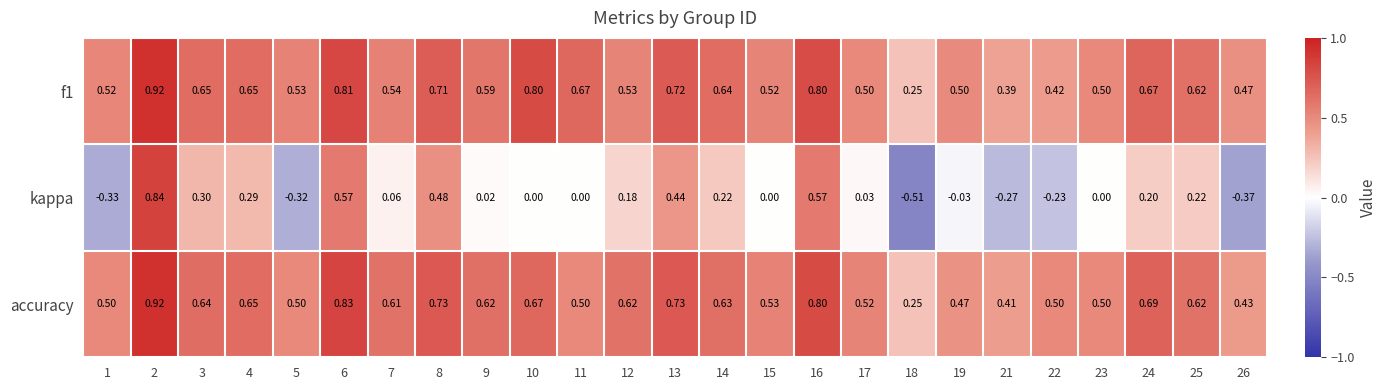

Which series has the widest spread of values?

kappa